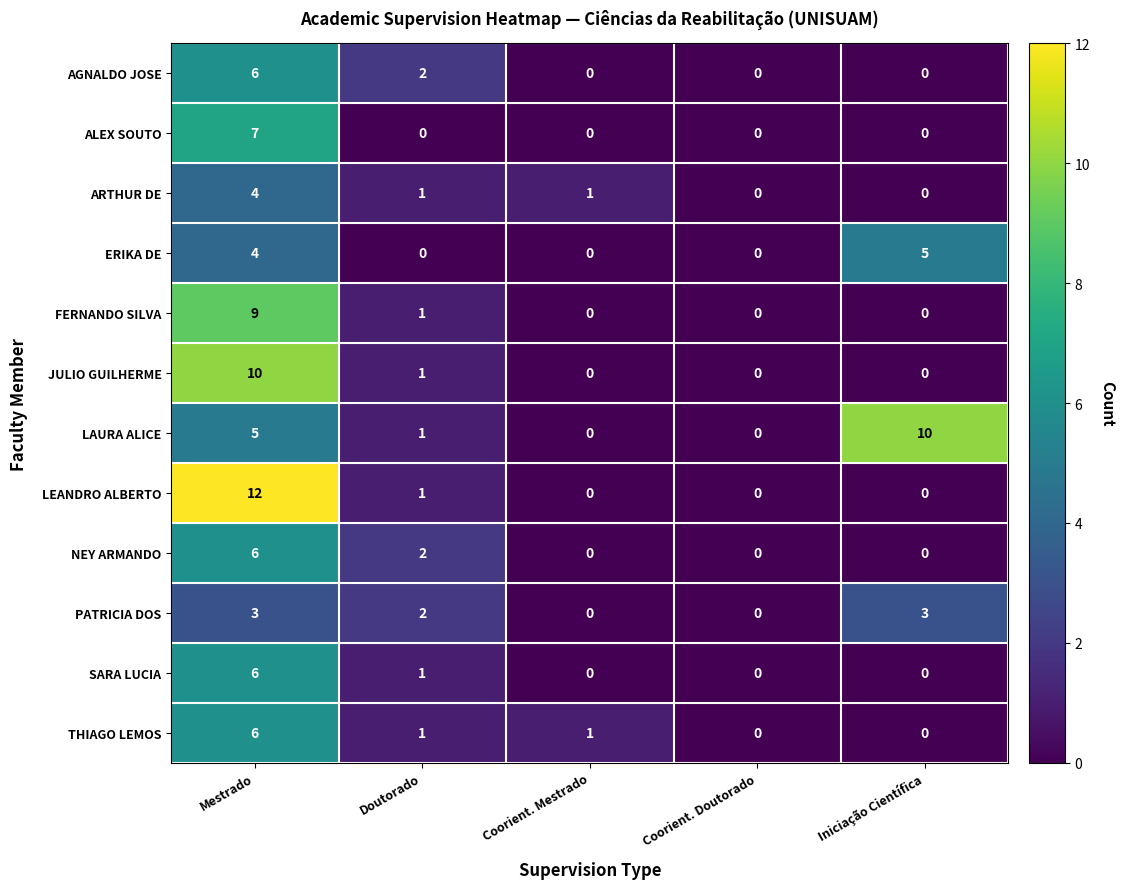

What is the maximum value shown in the chart?

12